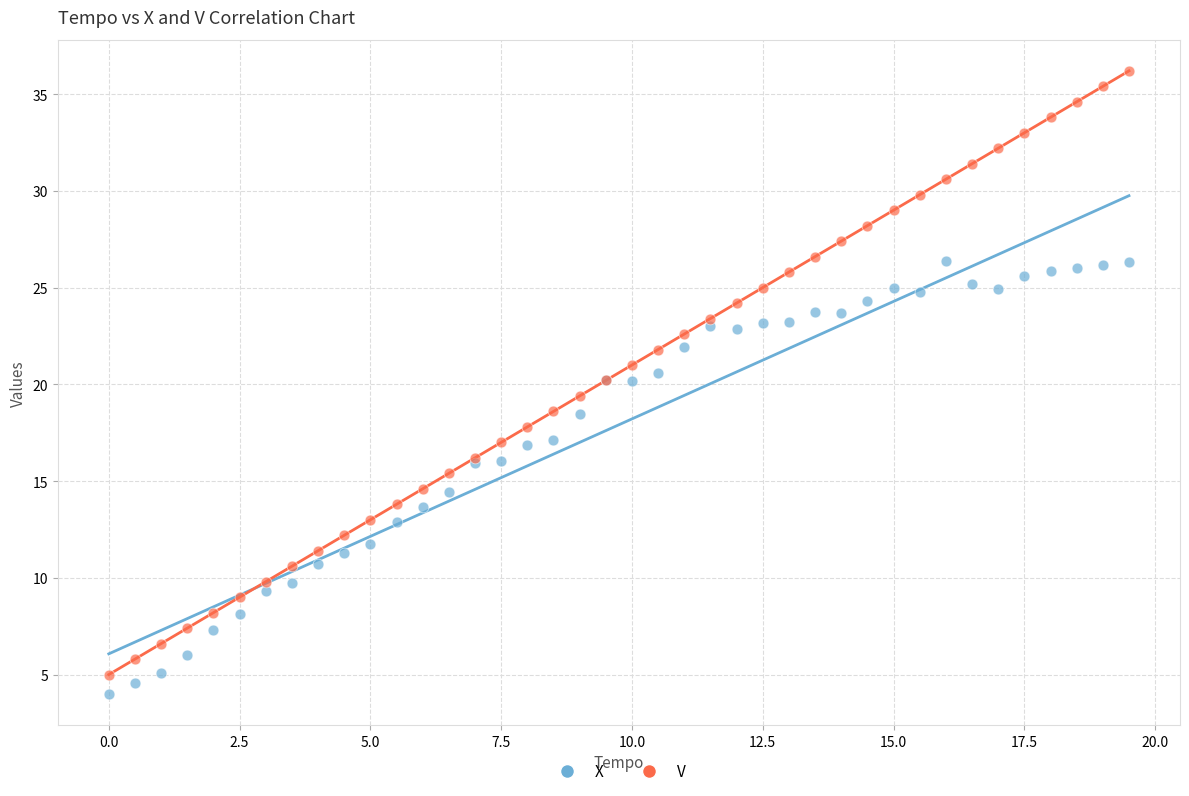

What is the X range (max minus min) for the scatter plot?

19.5